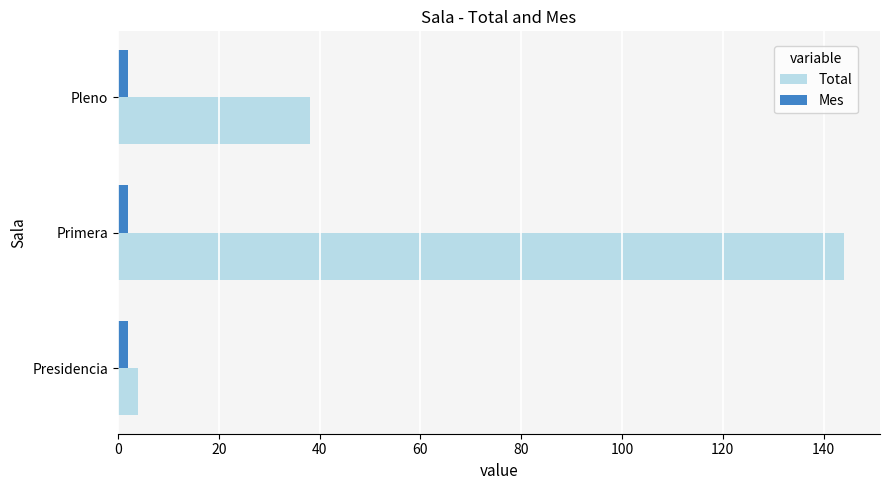

At which label is Total closest to 74?

Pleno